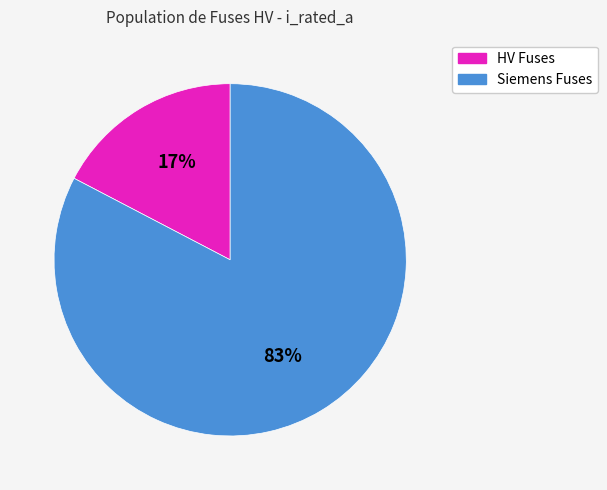

Is there a majority slice in this chart?

Yes